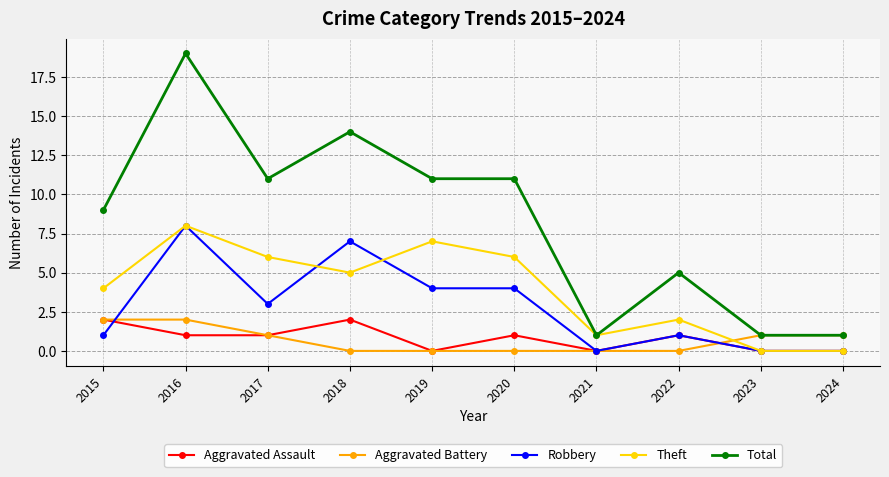

True or false: Robbery has more than 0 interior local peaks.

True